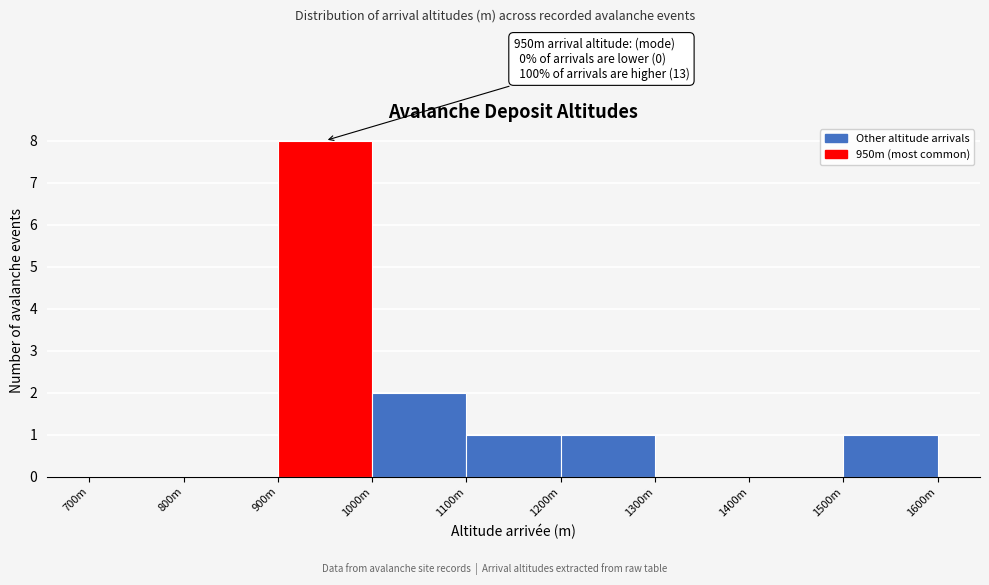

Reading right to left, extract all data points from this chart.

1500m=1	1400m=0	1300m=0	1200m=1	1100m=1	1000m=2	900m=8	800m=0	700m=0